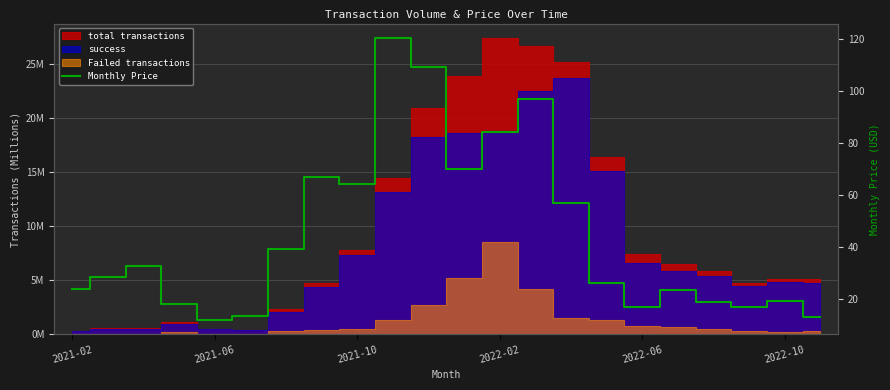

List the labels in order of value, largest first.

9, 10, 13, 12, 11, 7, 8, 14, 6, 2021-10, 2021-06, 15, 2021-02, 17, 20, 18, 2022-02, 19, 16, 2022-10, 21, 2022-06